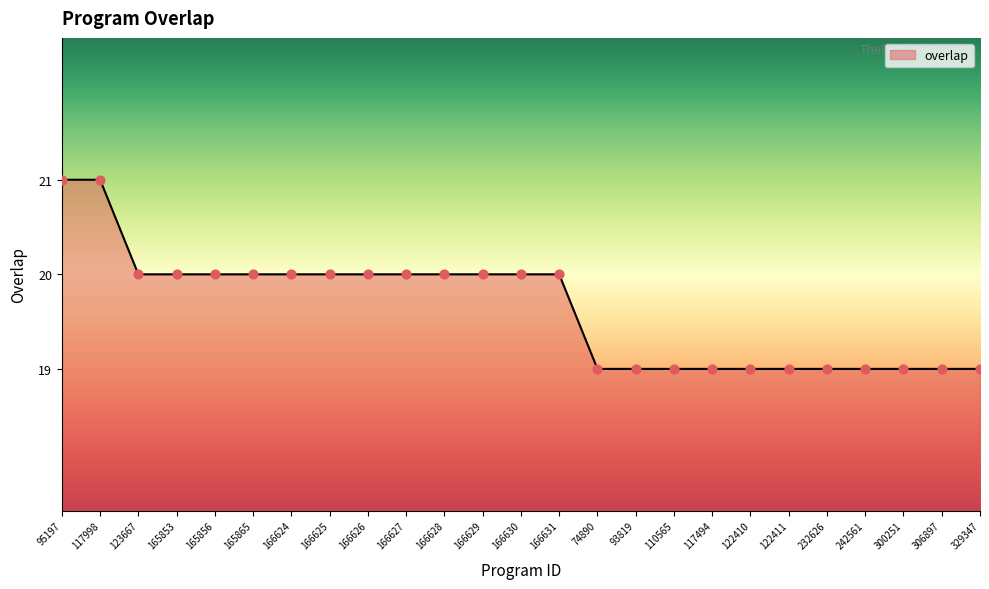

Approximately how many times larger is the value at 95197 compared to 117494?

1.1